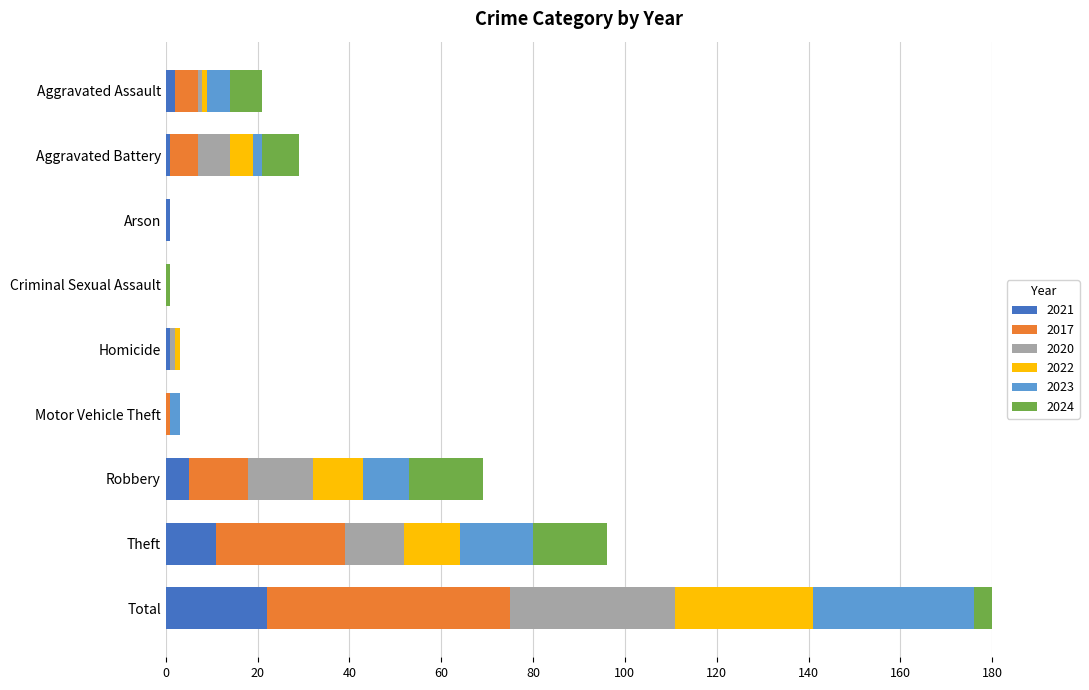

What is the difference between the maximum and minimum values in the 2023 series?

35